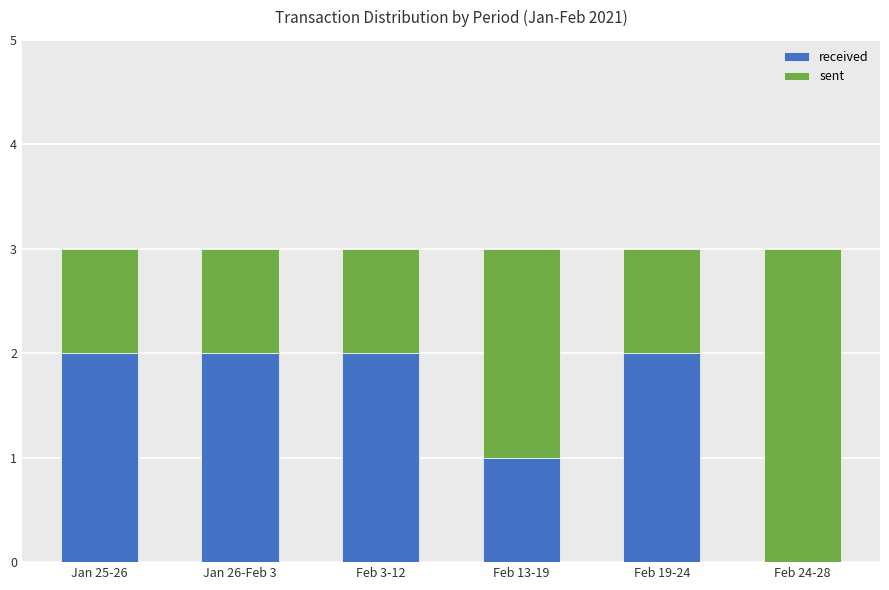

What is the sum of all received values?

9